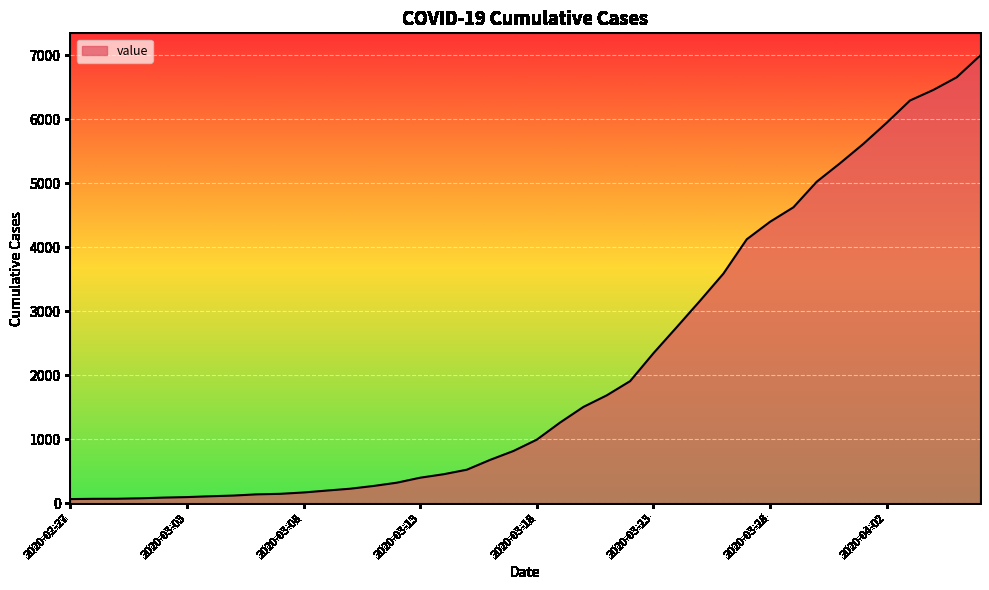

What is the greatest value displayed?

6995